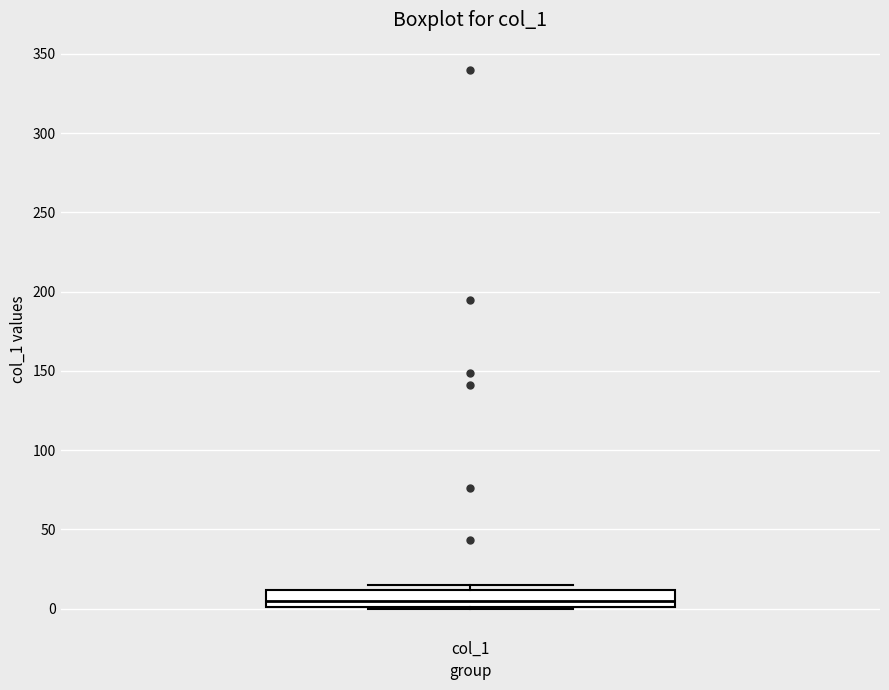

Transcribe this box plot: give where the median line is, the range the box spans, and where the two whiskers end, as read against the y-axis. The values are not printed on the chart, so give them approximately, as read against the axis.

median 5, box 0 to 10, whiskers 0 to 15